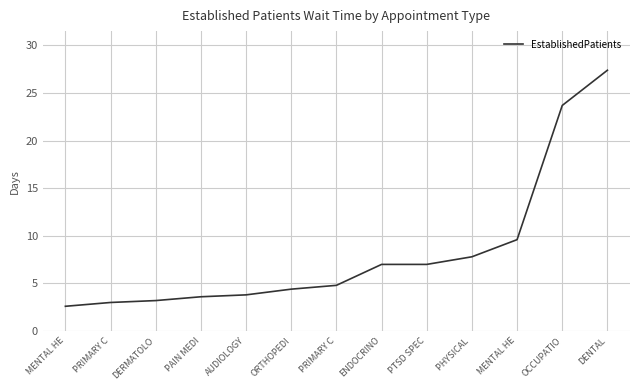

Is it true that the value at MENTAL HE is 9.6?

True